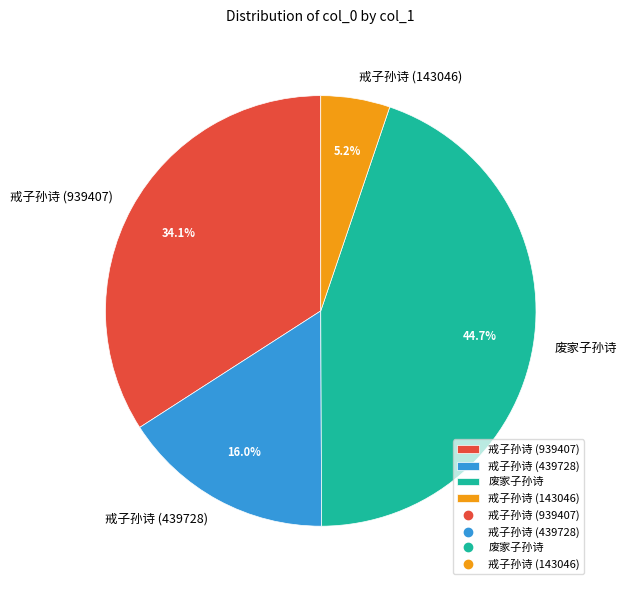

Count the number of slices in the pie.

4